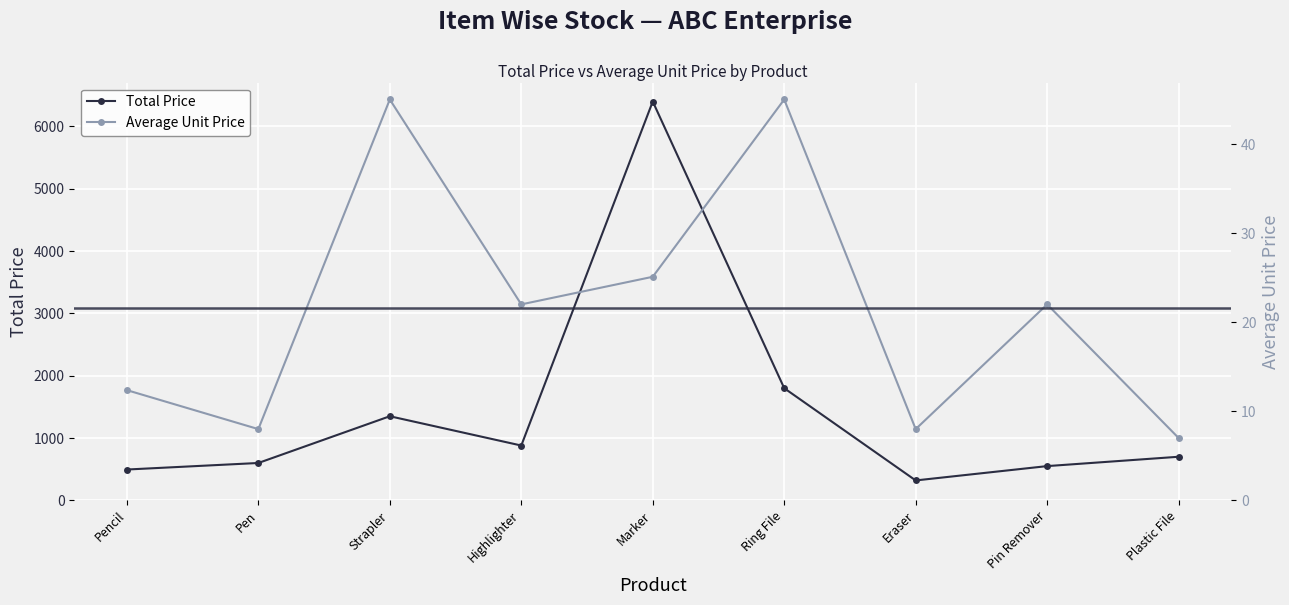

What is the label of the 2nd point from the left?

Pen